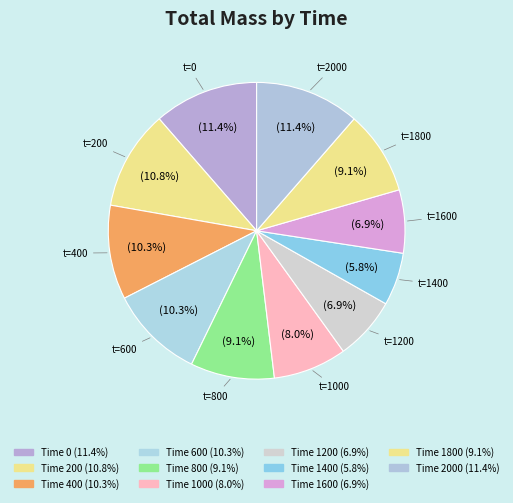

What is the smallest slice in the pie chart?

t=1400